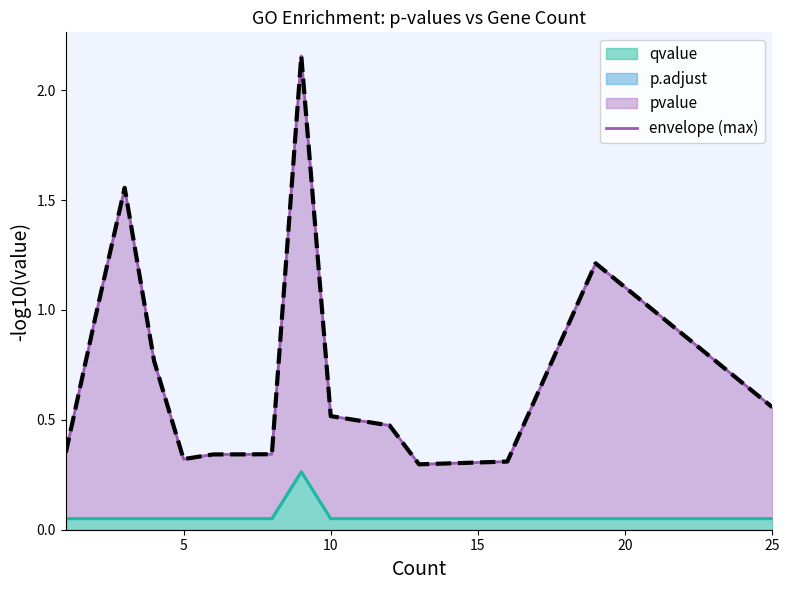

What is the sum of all values?

10.5